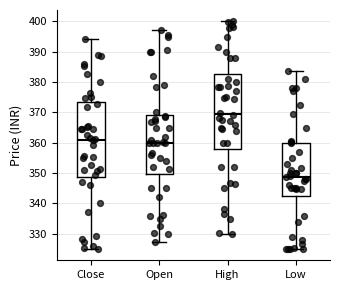

Which box's median line is the lowest?

Low